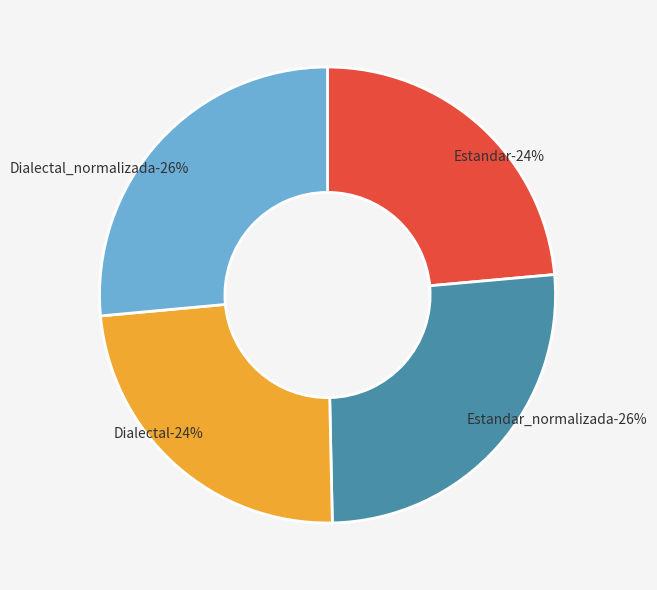

What is the ratio of the value at Estandar_normalizada to the value at Dialectal?

1.1